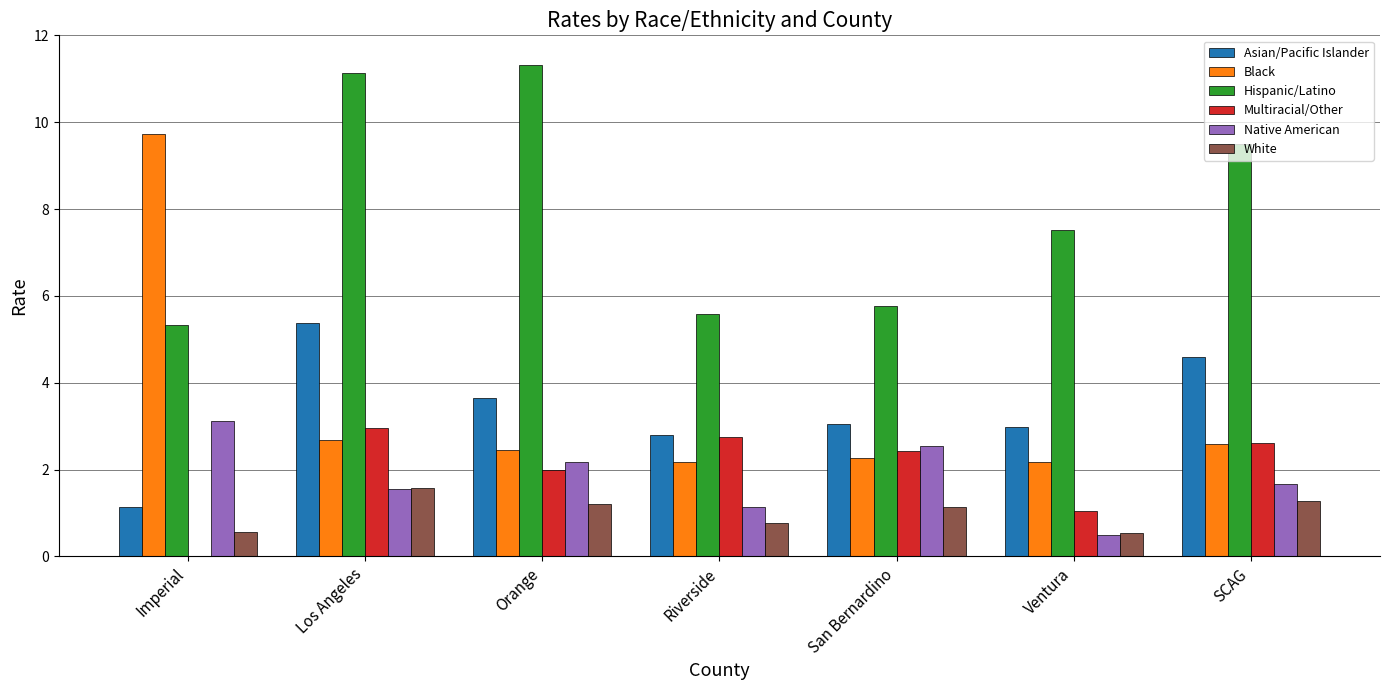

At which category is the sum across all series the highest?

Los Angeles